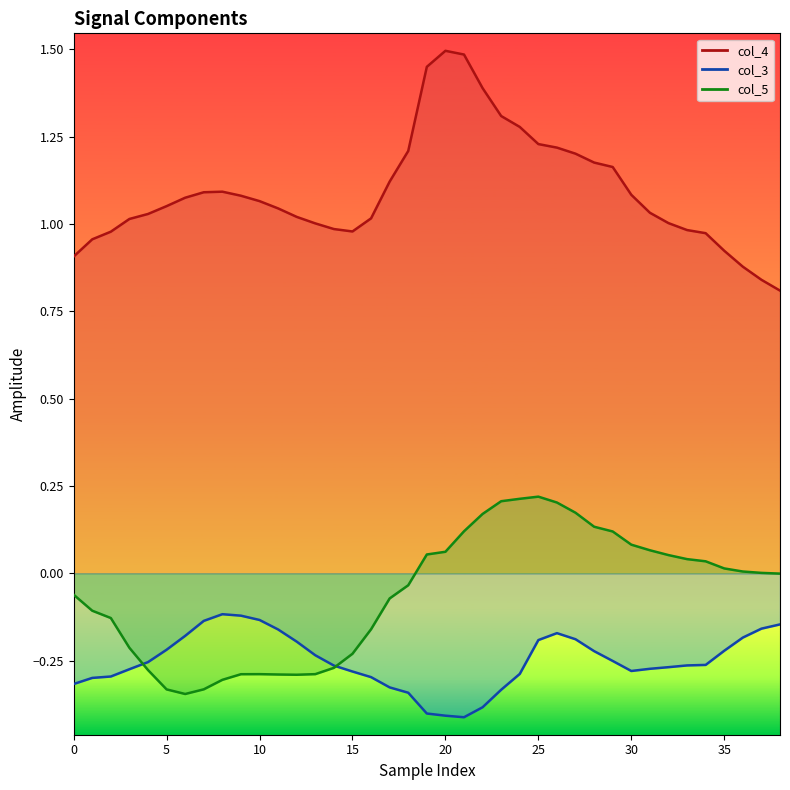

Does the chart have visible grid lines?

No